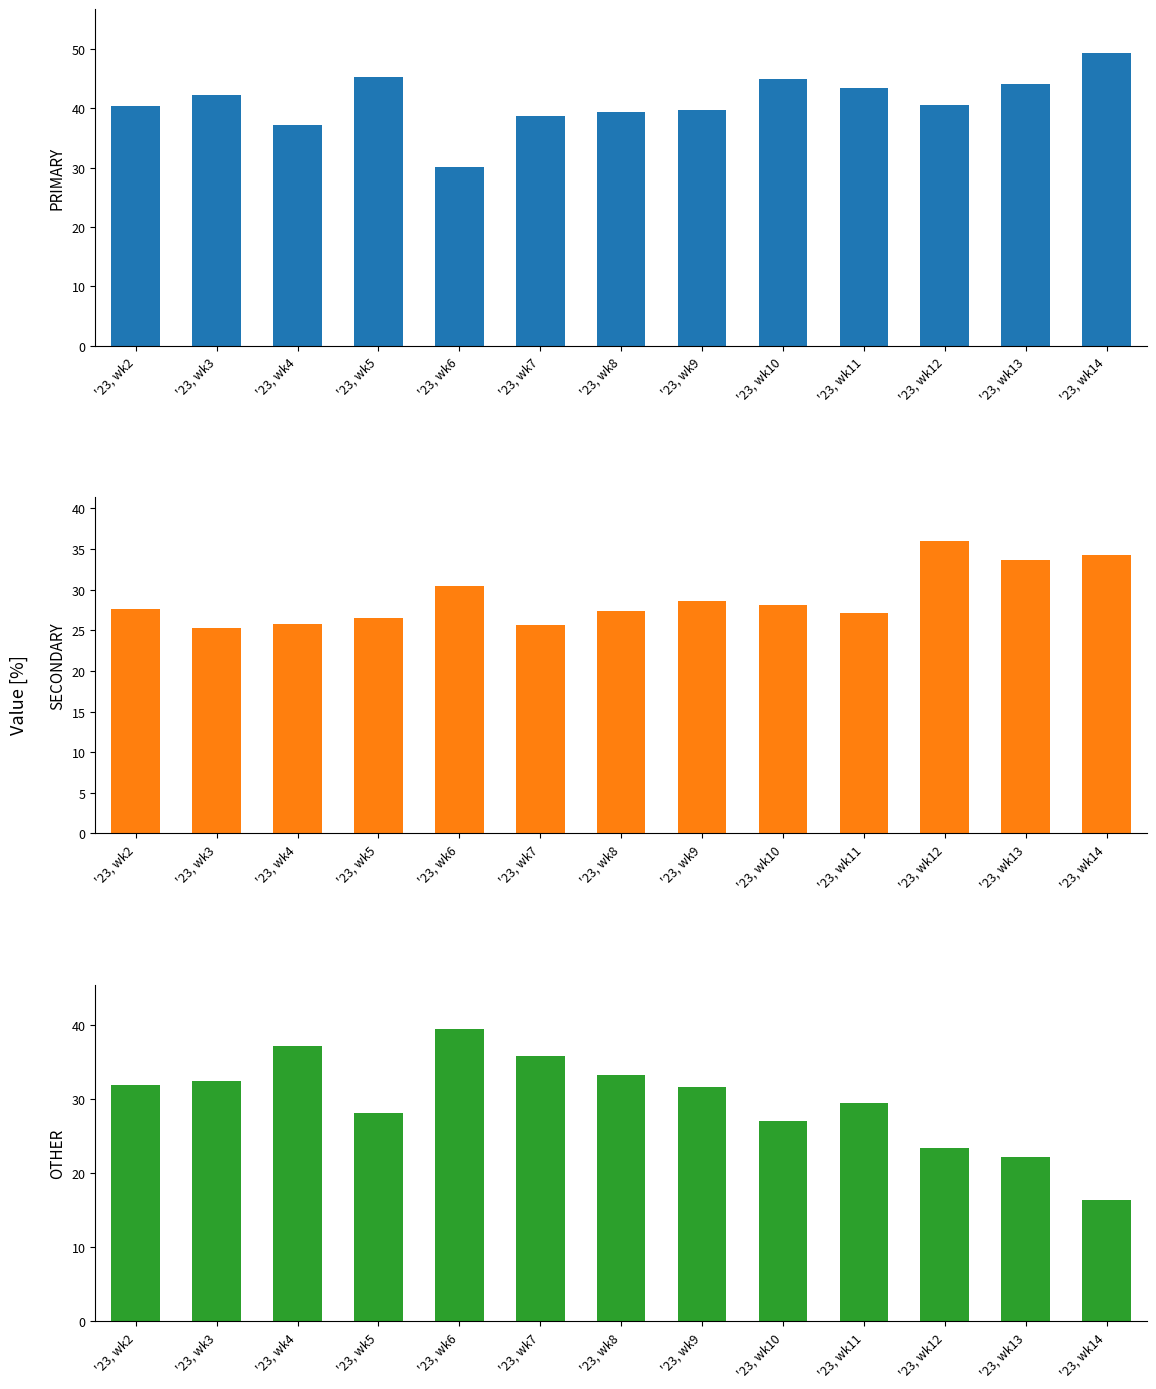

What is the approximate value of OTHER at '23, wk10?

27.1